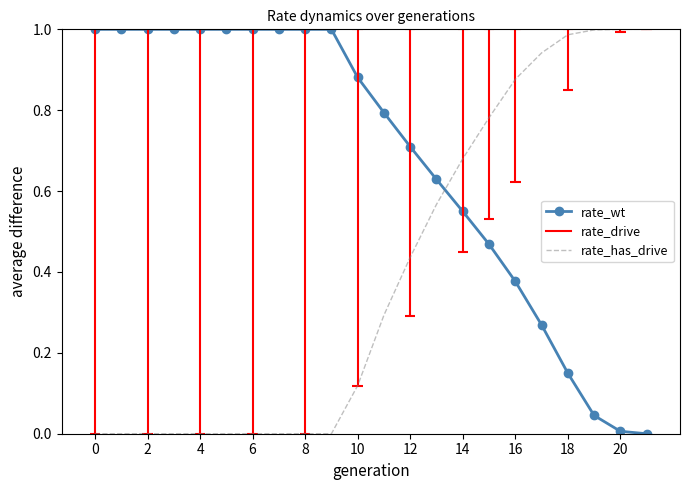

After their last crossing, which series has the higher values: rate_wt or rate_has_drive?

rate_has_drive